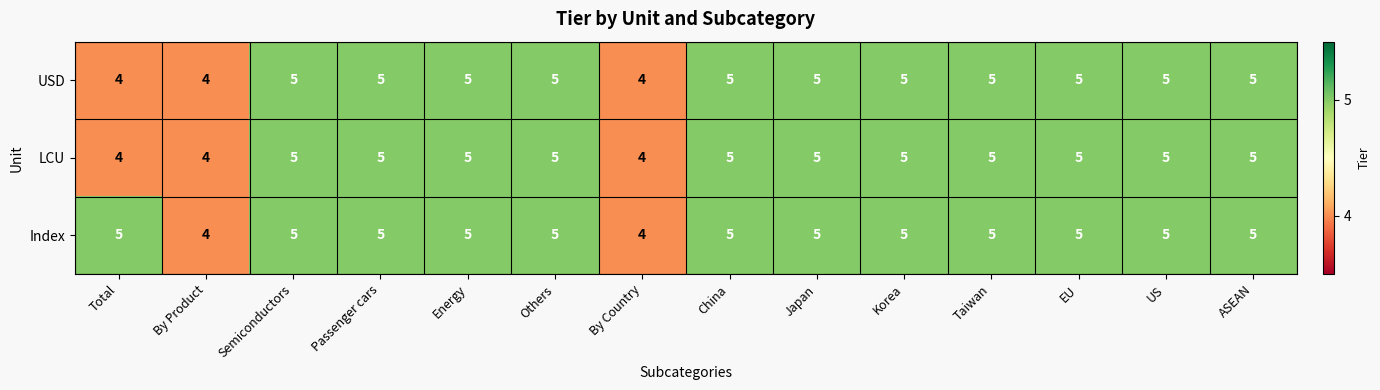

What is the total value across all series at Semiconductors?

15